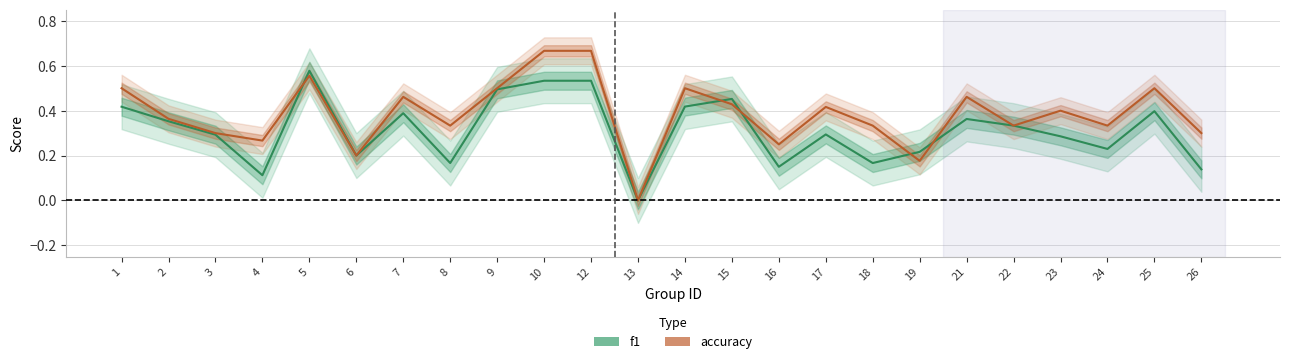

At which category is the sum across all series the highest?

10